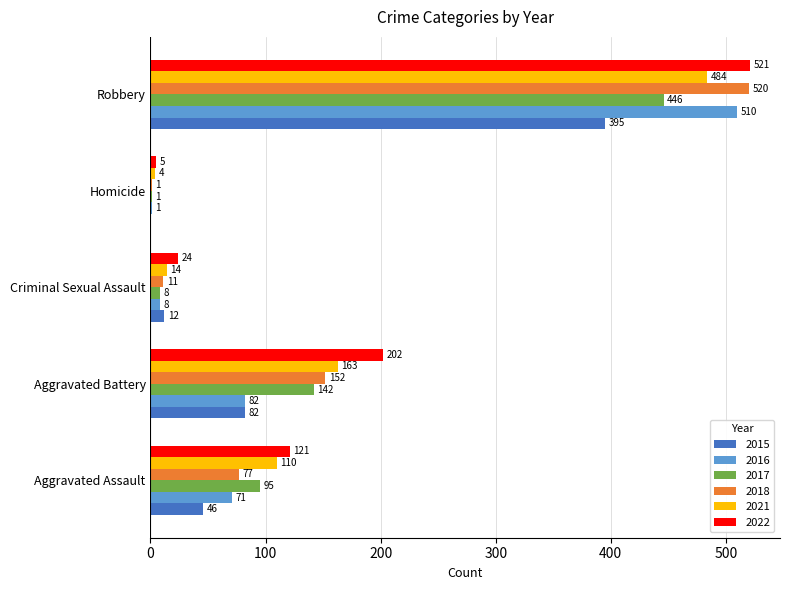

Which series has the largest total across all categories?

2022